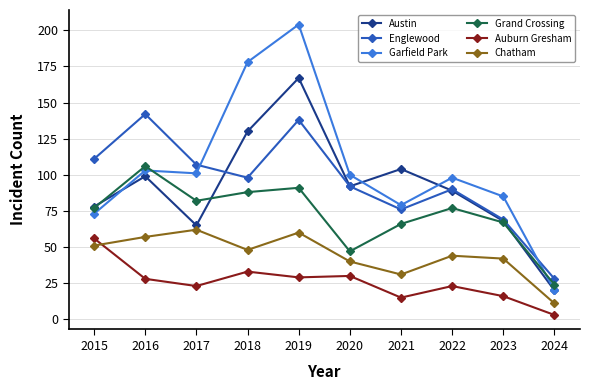

How many lines are shown in the chart?

6